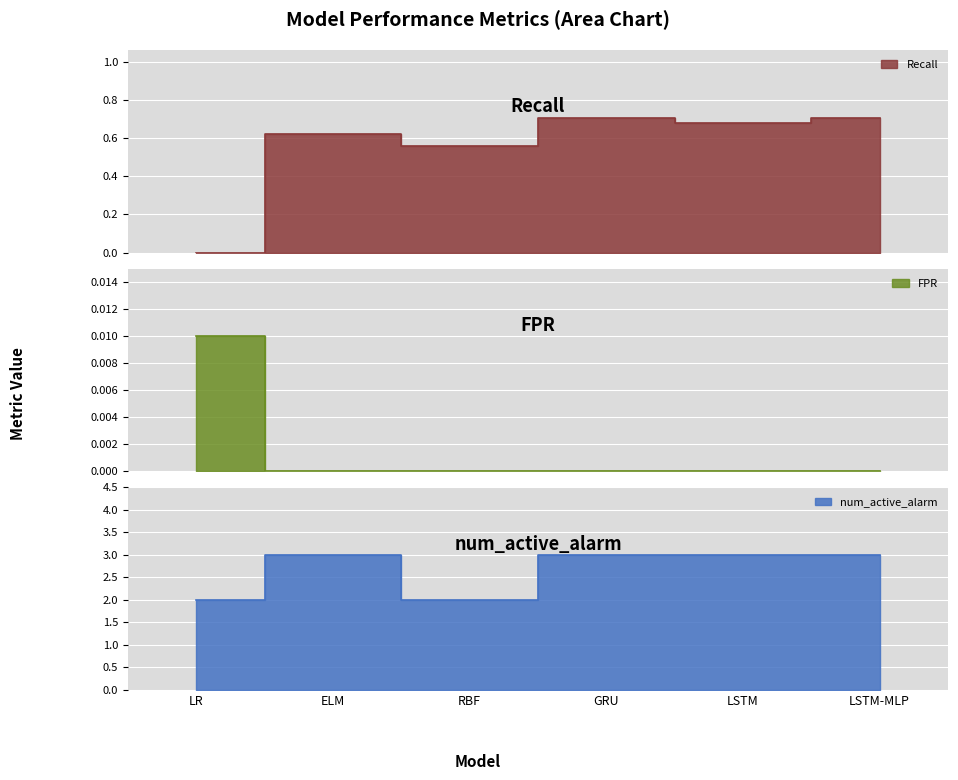

List the series in order of their overall mean, lowest first.

FPR, Recall, num_active_alarm